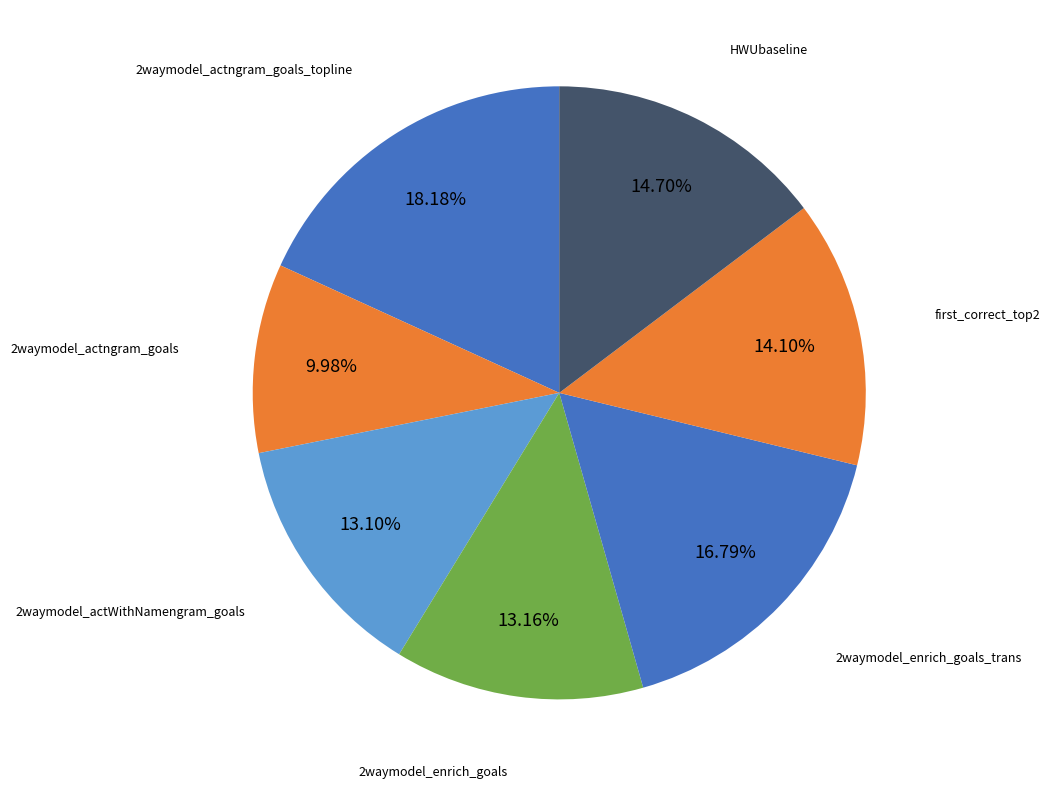

To the nearest percent, what portion does HWUbaseline represent?

15%